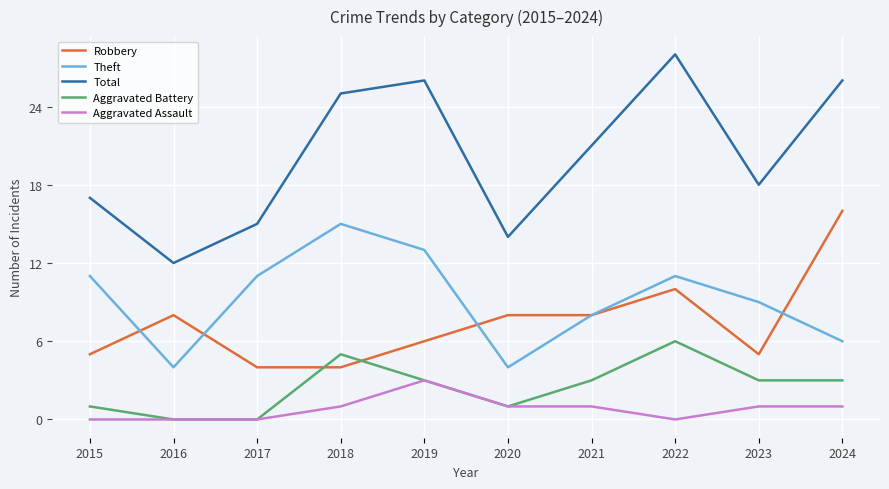

Reading left to right, transcribe all the data shown in this chart.

Robbery: 2015=5	2016=8	2017=4	2018=4	2019=6	2020=8	2021=8	2022=10	2023=5	2024=16
Theft: 2015=11	2016=4	2017=11	2018=15	2019=13	2020=4	2021=8	2022=11	2023=9	2024=6
Total: 2015=17	2016=12	2017=15	2018=25	2019=26	2020=14	2021=21	2022=28	2023=18	2024=26
Aggravated Battery: 2015=1	2016=0	2017=0	2018=5	2019=3	2020=1	2021=3	2022=6	2023=3	2024=3
Aggravated Assault: 2015=0	2016=0	2017=0	2018=1	2019=3	2020=1	2021=1	2022=0	2023=1	2024=1